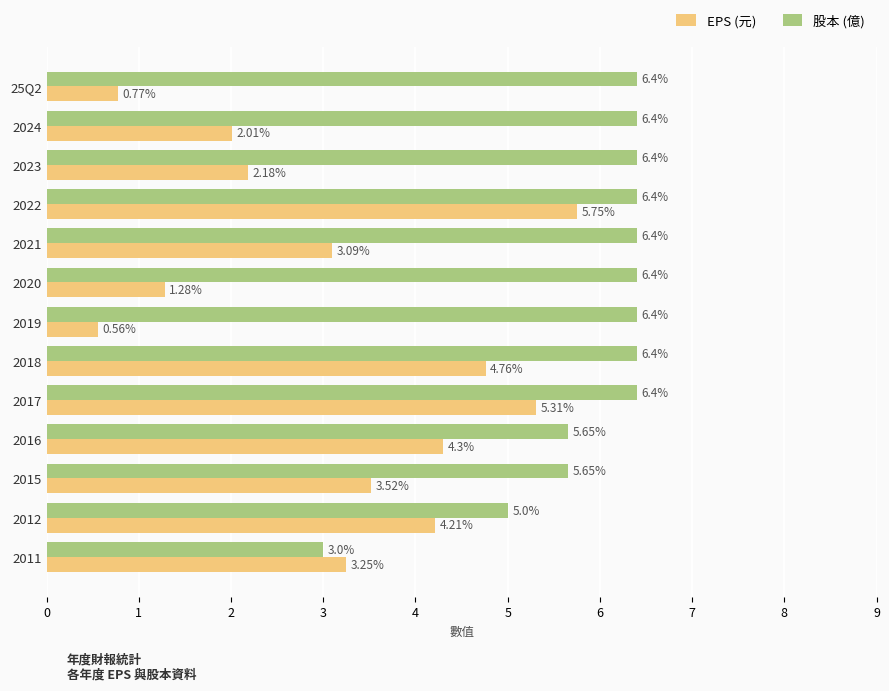

At which category is the sum across all series the highest?

2022